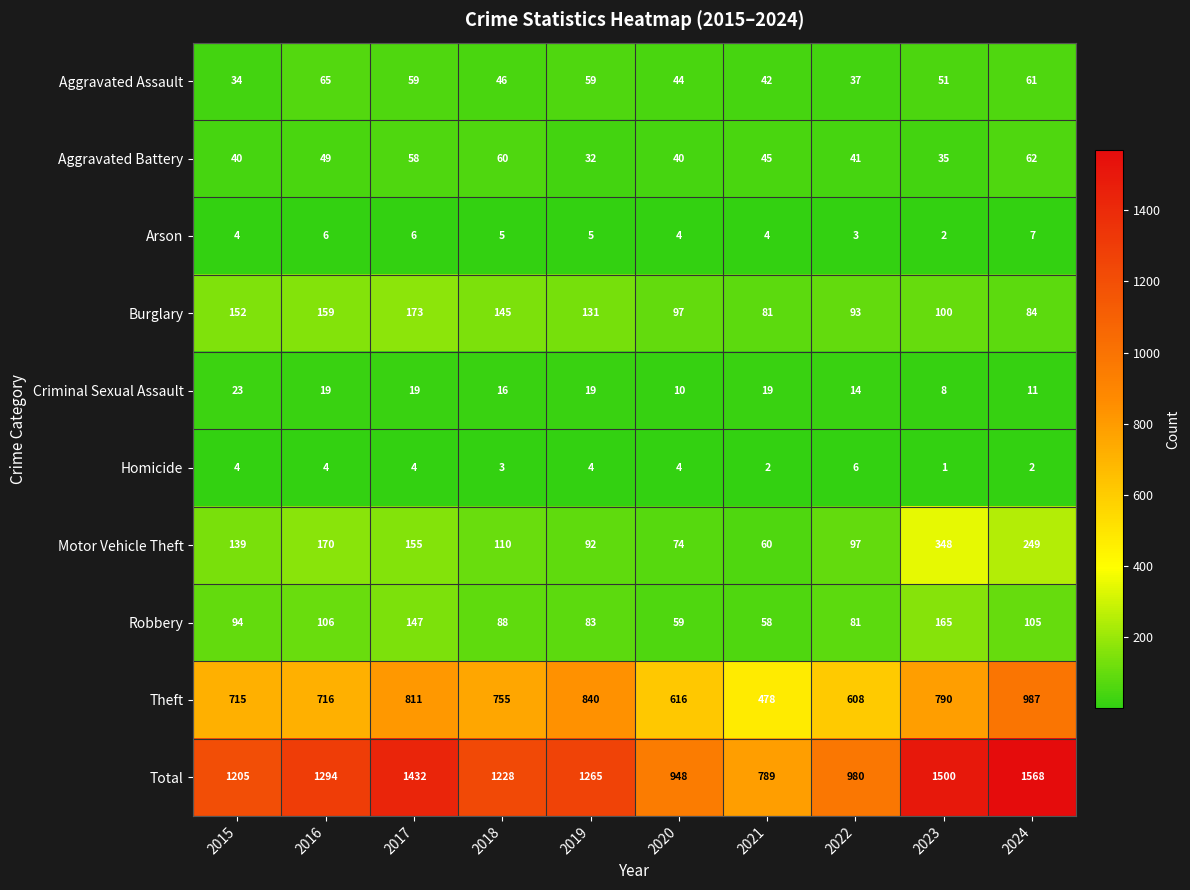

What is the difference between the maximum and minimum values in the Arson series?

5